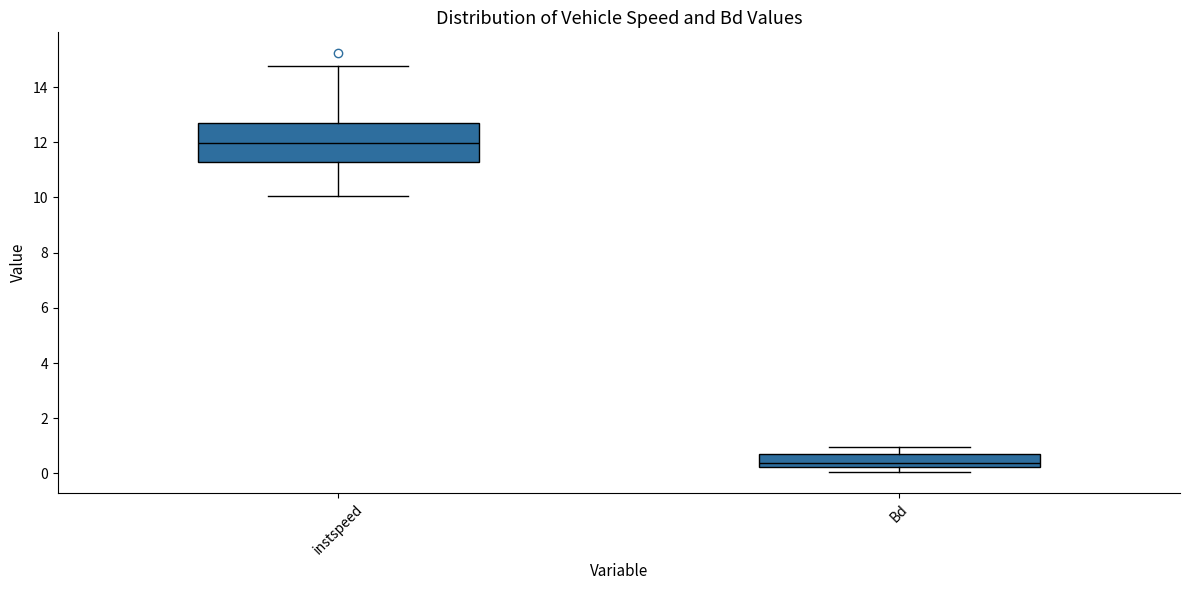

Comparing the boxes themselves (not the whiskers), which one is the tallest?

instspeed